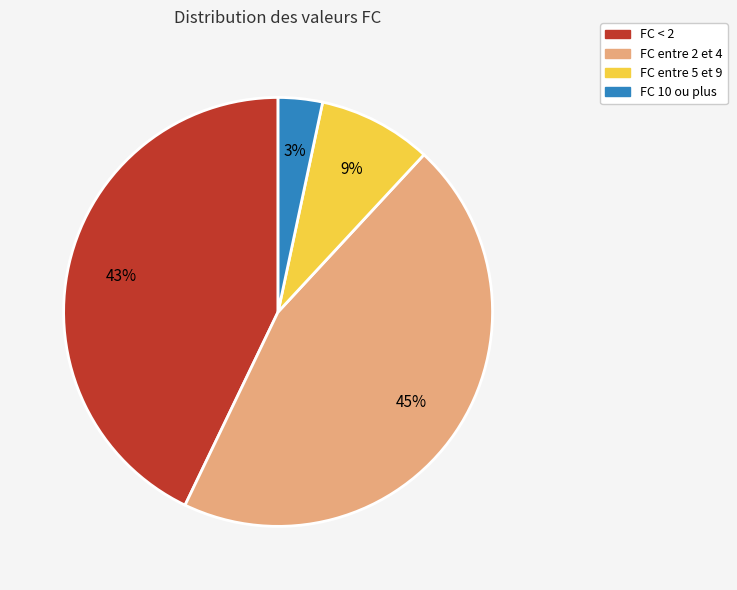

Combined, do FC entre 2 et 4 and FC < 2 account for over 50%?

Yes